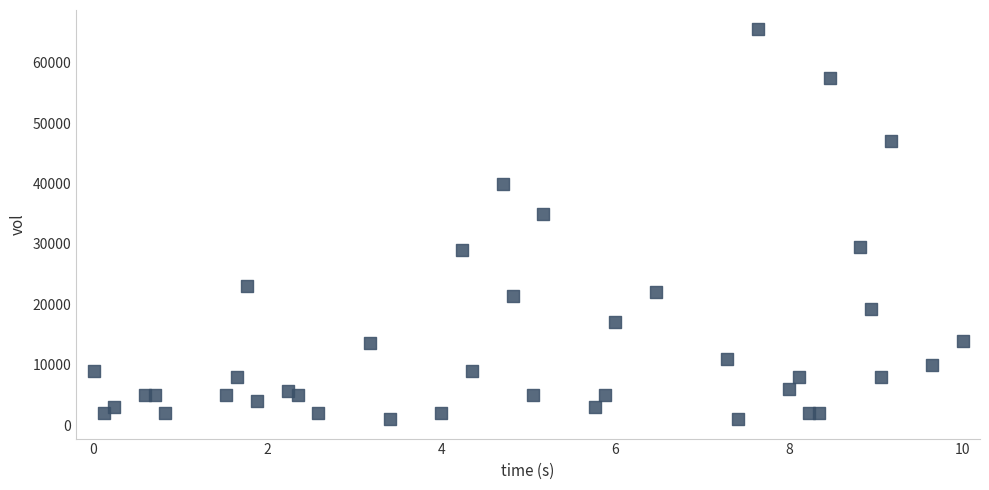

What Y value in the scatter plot is closest to 33250?

35000